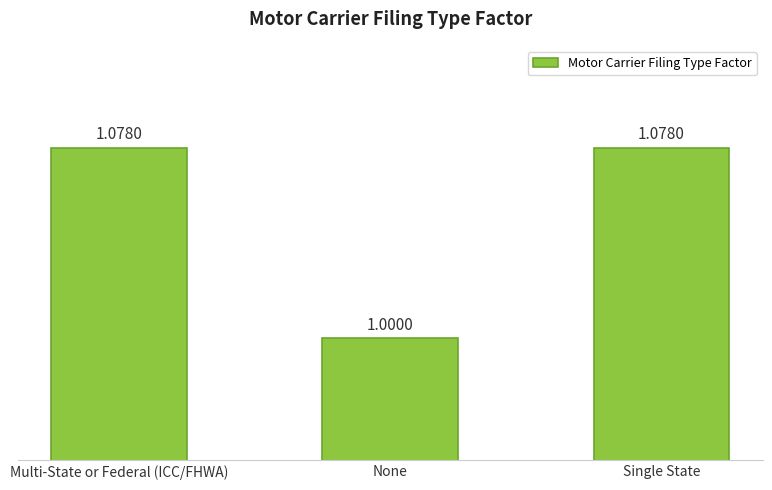

What is the sum of all values?

3.2